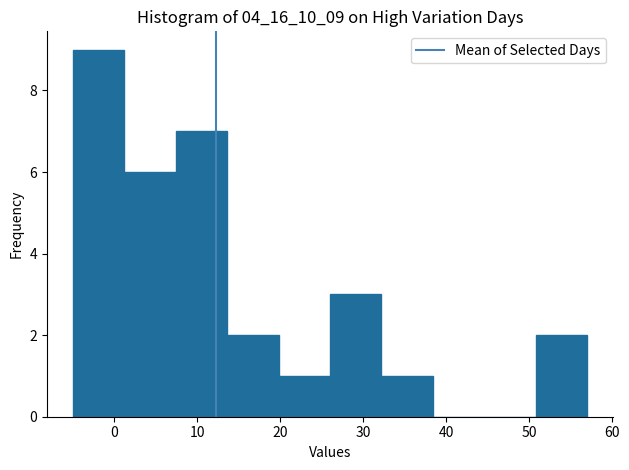

How tall is the bar that spans 26.0 to 32.2 on the x-axis? Neither the bar edges nor the heights are printed on the chart, so give them approximately, as read against the axes.

3